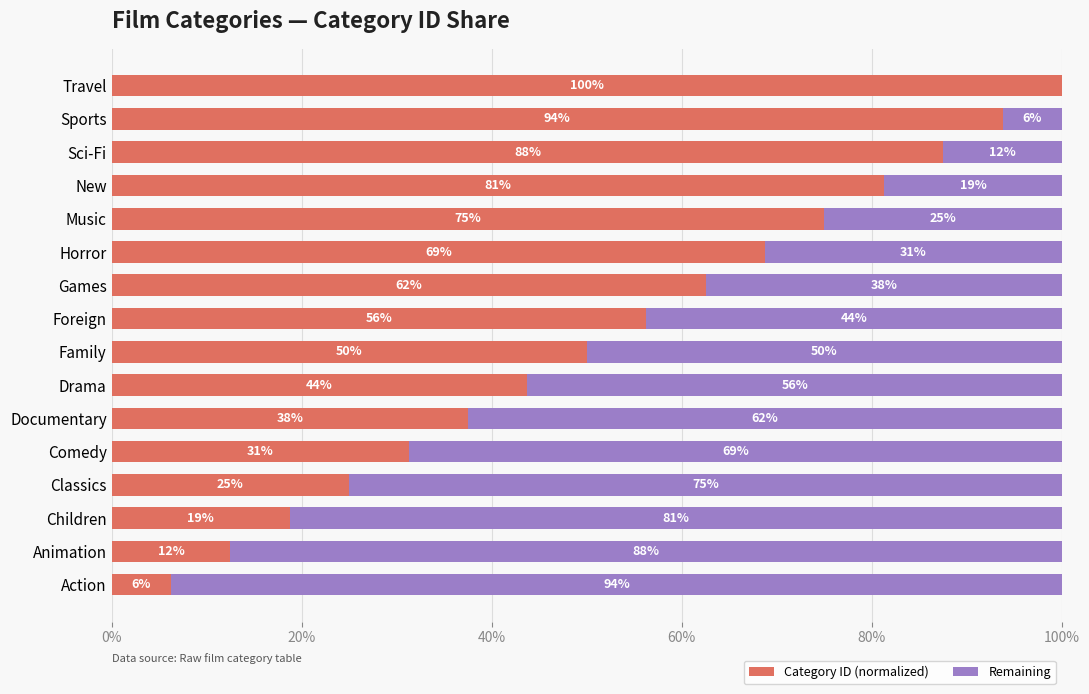

Which series has the largest total across all categories?

Category ID (normalized)